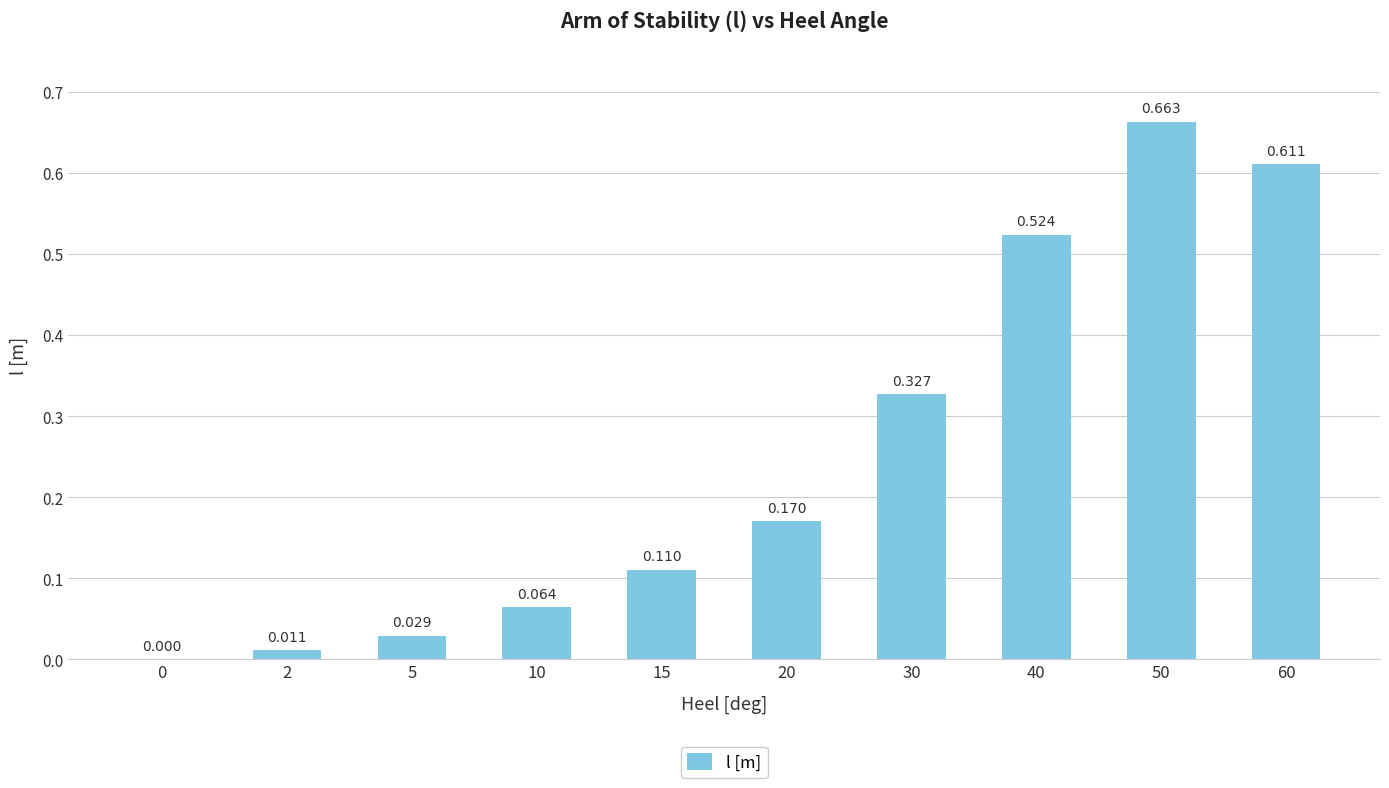

Count the number of data series in this chart.

1